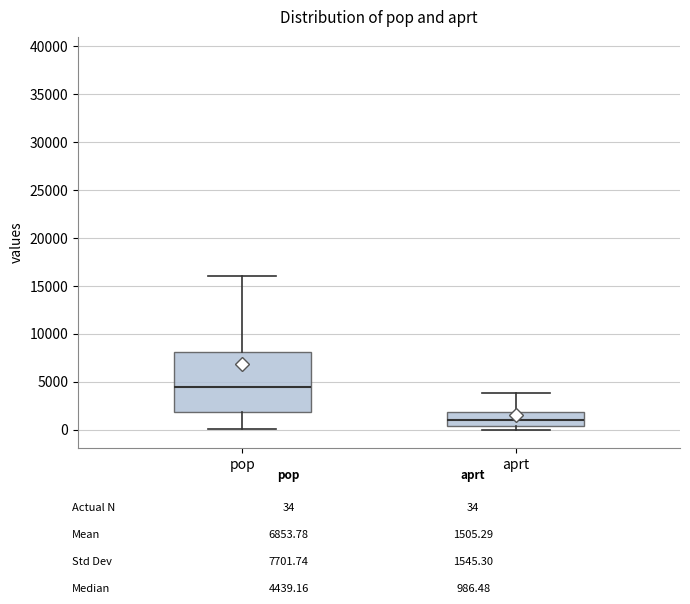

Reading left to right, read every box against the y-axis: the position of its median line, the range the box covers, and the ends of its whiskers. The values are not printed on the chart, so give them approximately, as read against the axis.

pop: median 4500, box 2000 to 8000, whiskers 0 to 16000
aprt: median 1000, box 500 to 2000, whiskers 0 to 4000